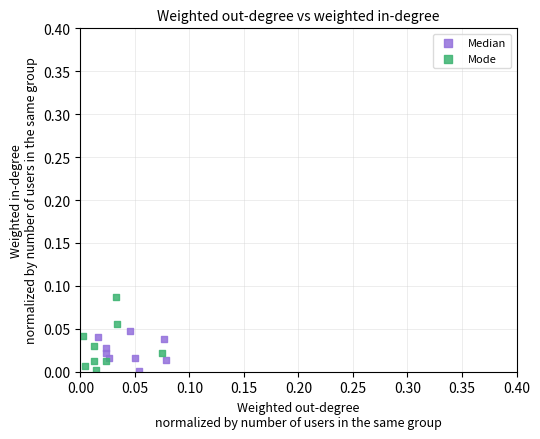

What are all the series names shown in the legend?

Median, Mode